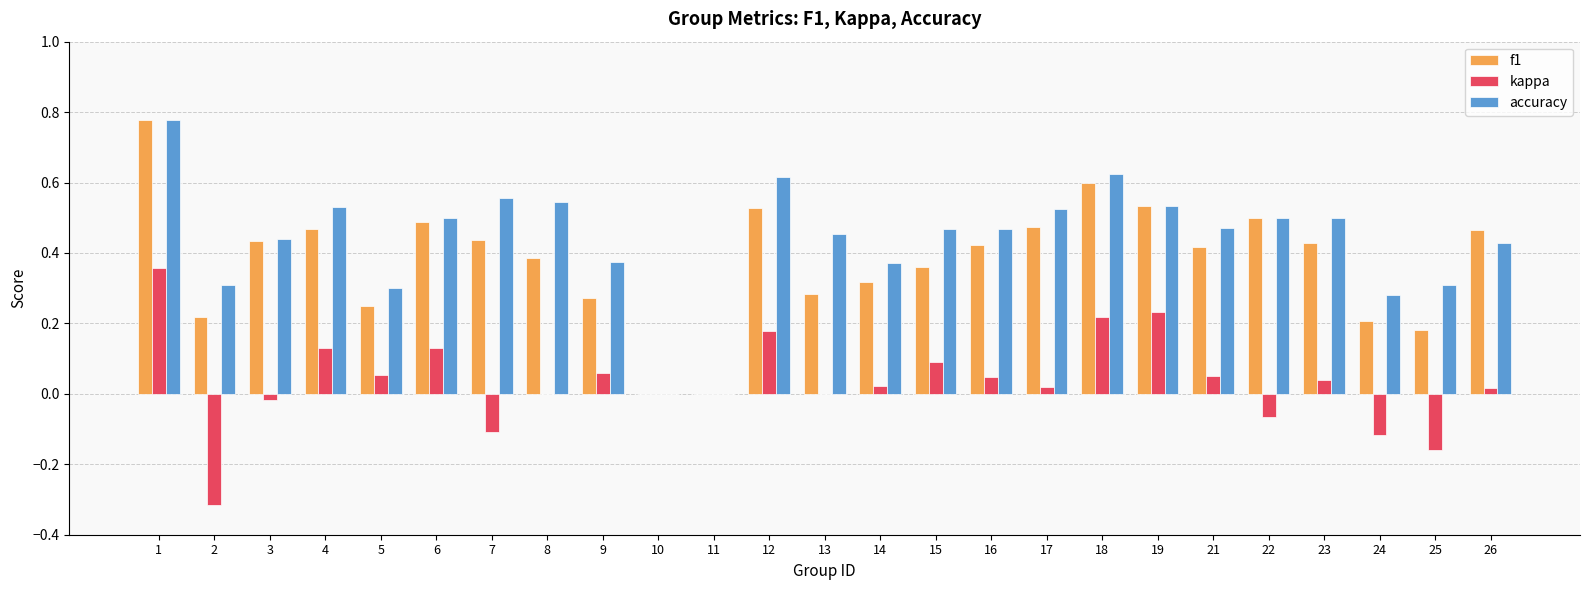

True or false: kappa has a value of 0.1 at 15.

True